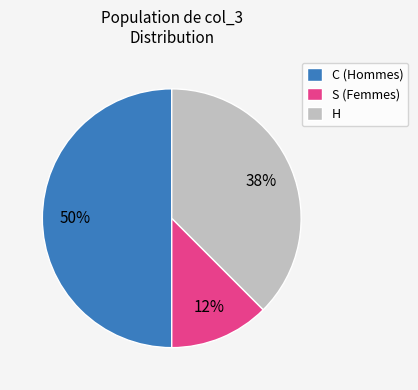

Rank the categories by value from highest to lowest.

C, H, S